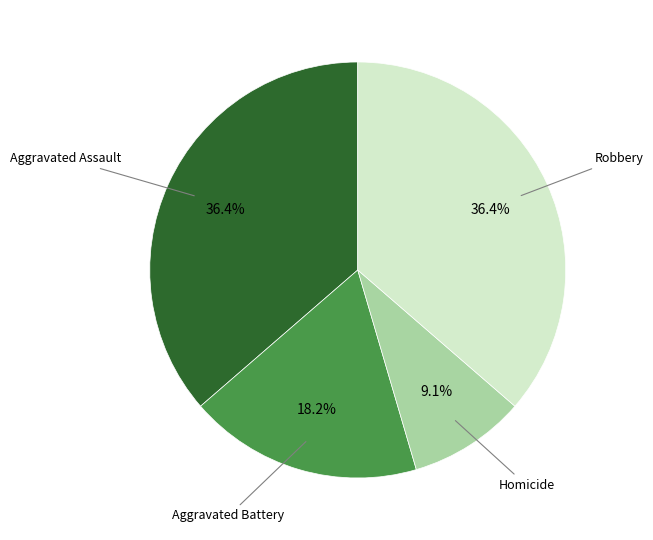

To the nearest percent, what is the difference between the largest and smallest slice percentages?

27%